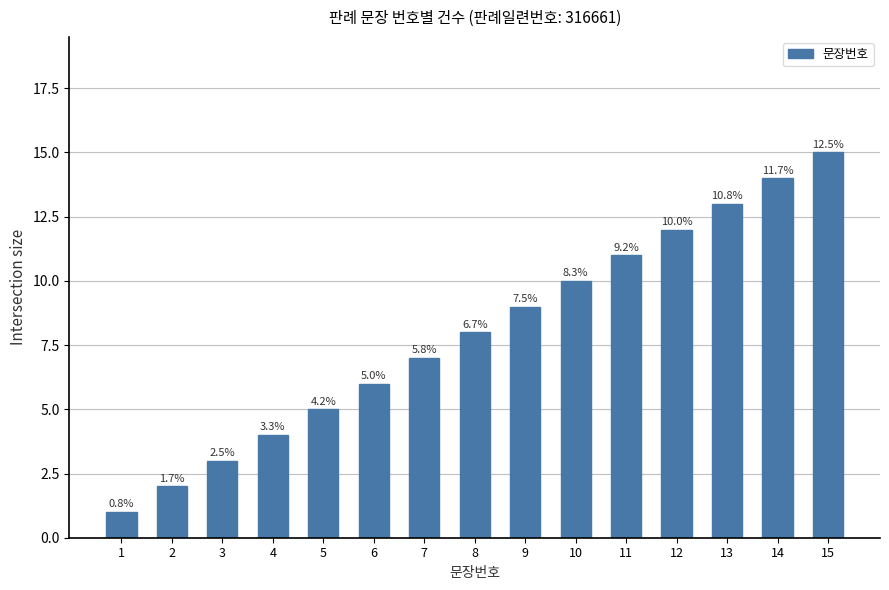

Are the bars horizontal?

No